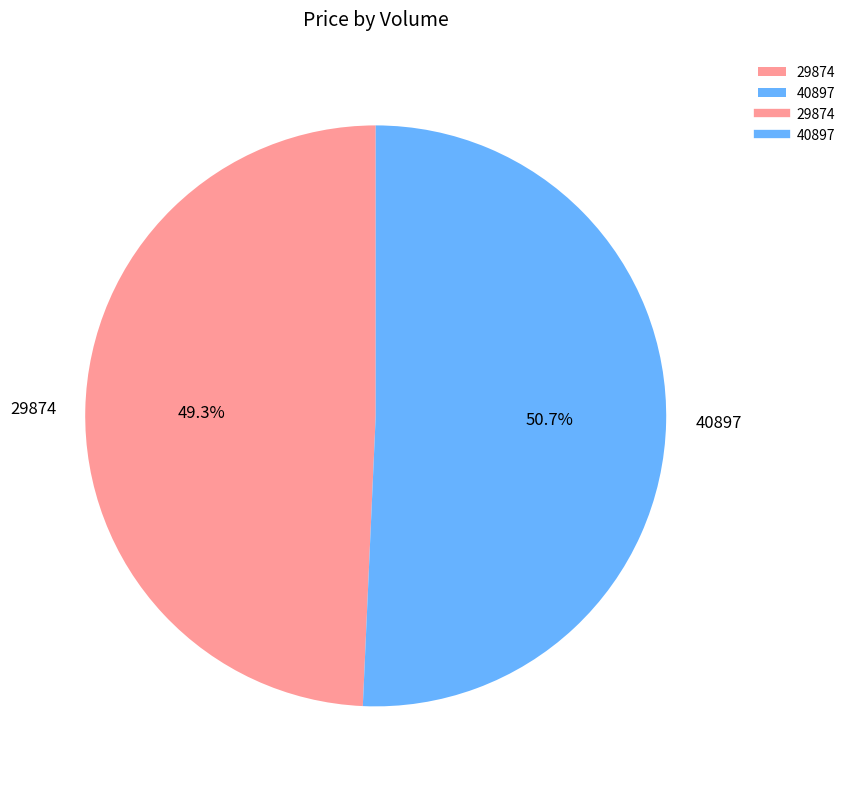

Does 40897 represent more than half of the total?

Yes